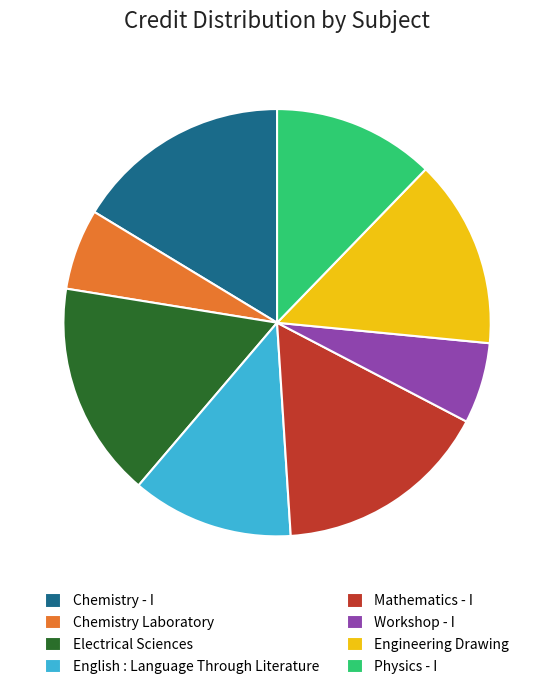

Do English : Language Through Literature and Engineering Drawing together represent more than half of the pie?

No